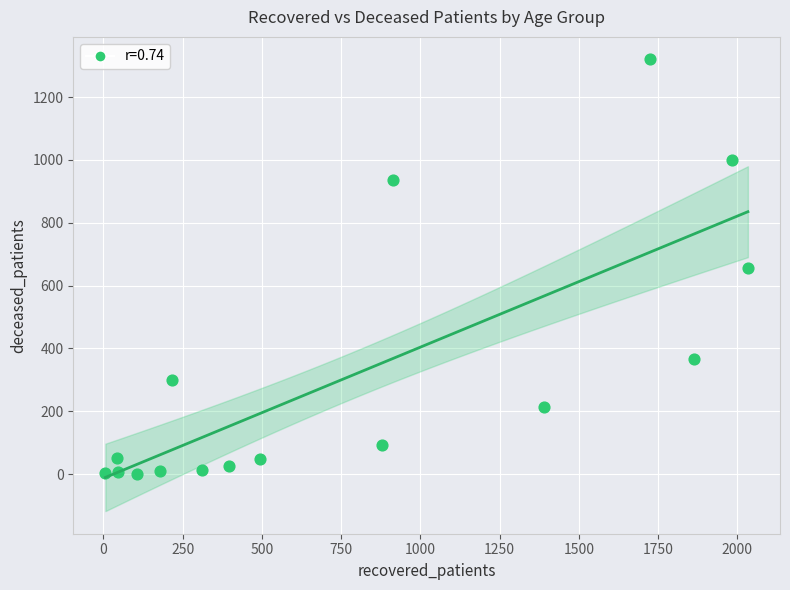

What is the range of Y values (max minus min)?

1320